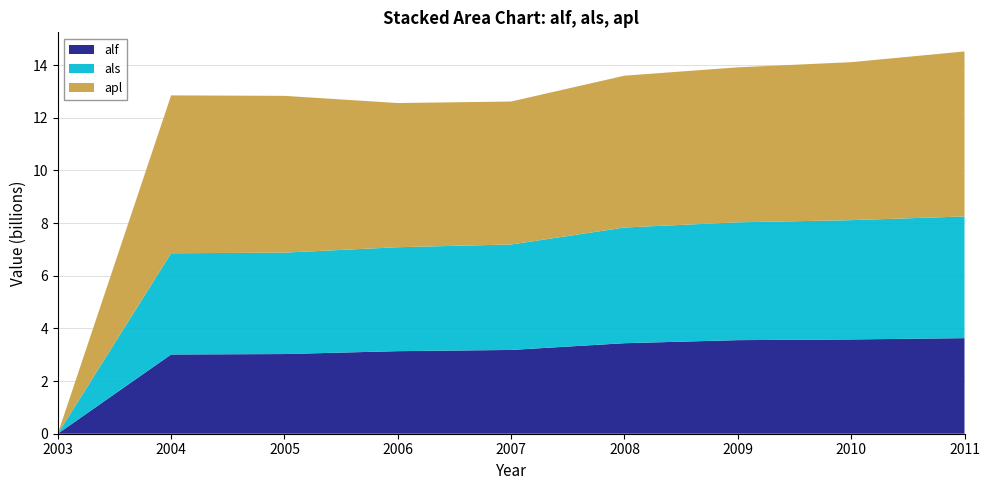

Reading left to right, transcribe all the data shown in this chart.

alf: 2003=0	2004=3009049000	2005=3025606000	2006=3135323000	2007=3181278000	2008=3437323000	2009=3553642000	2010=3579943000	2011=3629031000
als: 2003=0	2004=3843656000	2005=3851244000	2006=3946950000	2007=4004490000	2008=4393610000	2009=4474451000	2010=4529743000	2011=4621284000
apl: 2003=0	2004=5994615000	2005=5952905000	2006=5474290000	2007=5429480000	2008=5764600000	2009=5884990000	2010=5999040000	2011=6265320000